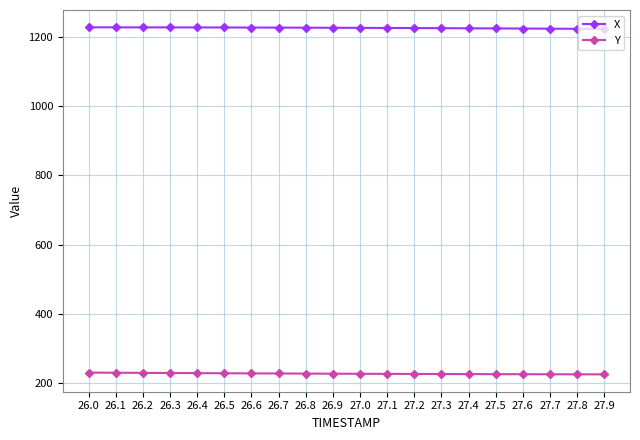

What position from the left is 26.4?

5